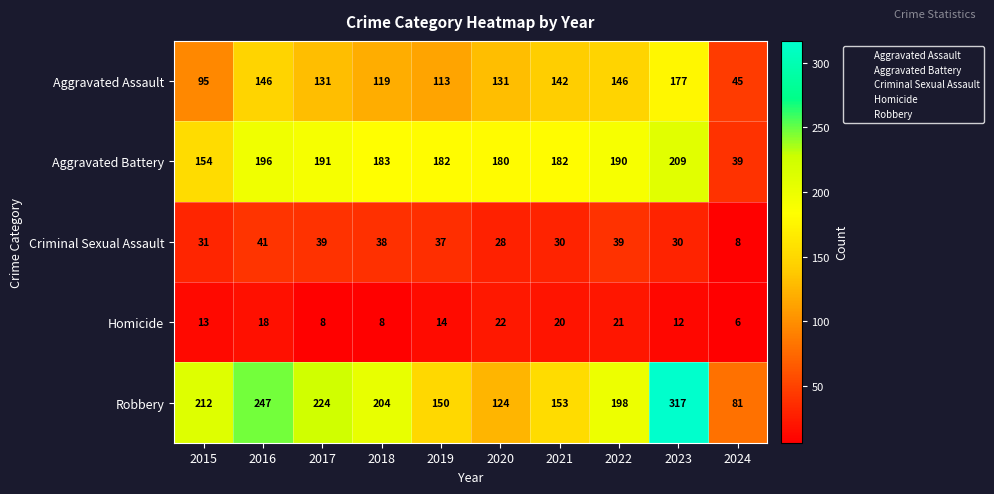

Which label corresponds to the largest value in the chart?

2023